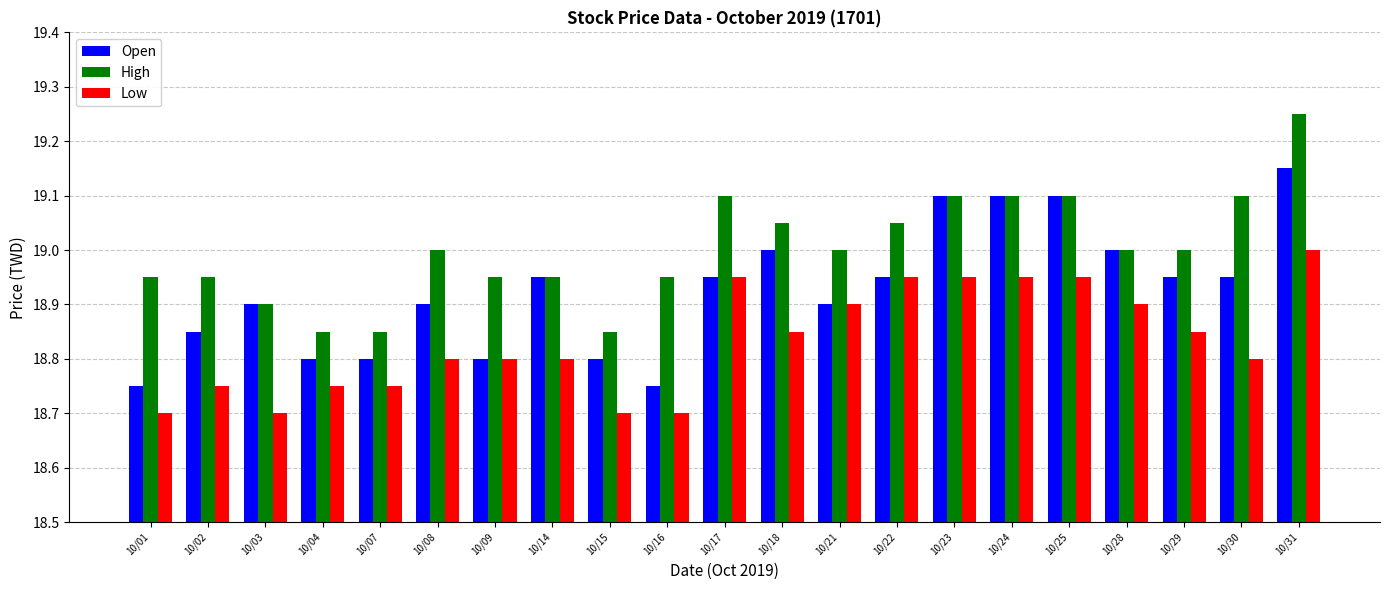

Between 10/14 and 10/31, which series saw the biggest shift?

High